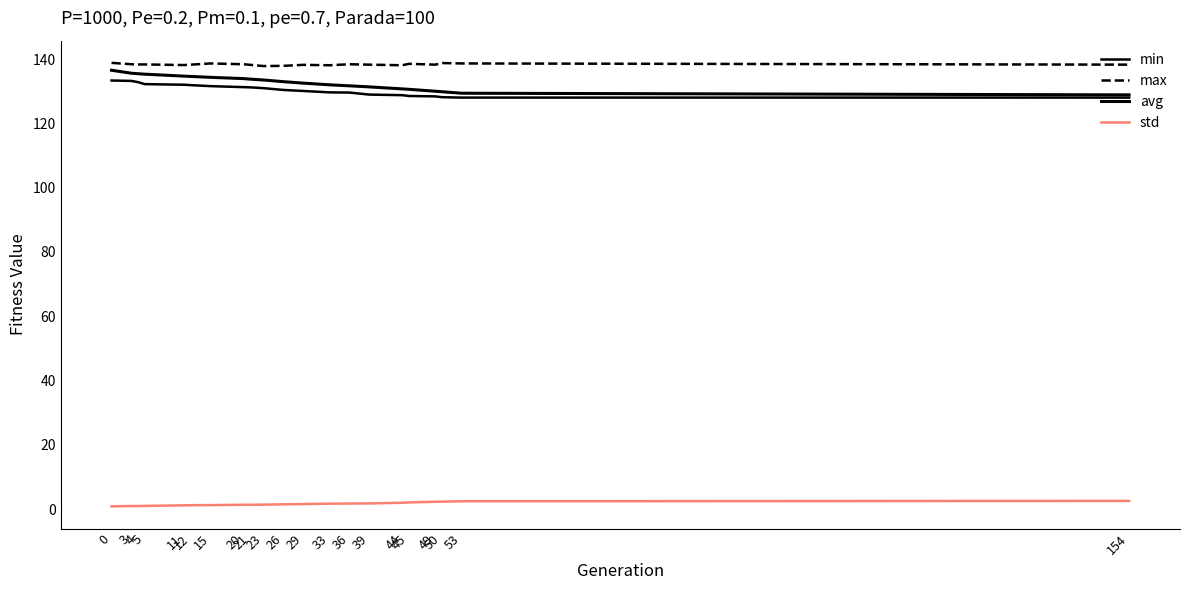

Reading left to right, list all the values displayed in this chart.

min: 0=133.3	3=133.2	4=132.8	5=132.2	11=132.0	12=131.9	15=131.6	20=131.3	21=131.2	23=131.0	26=130.4	29=130.1	33=129.7	36=129.6	39=129.0	44=128.8	45=128.5	49=128.4	50=128.2	53=128.0	154=128.0
max: 0=138.8	3=138.4	4=138.3	5=138.3	11=138.2	12=138.3	15=138.7	20=138.4	21=138.2	23=137.8	26=137.9	29=138.2	33=138.1	36=138.4	39=138.3	44=138.1	45=138.5	49=138.3	50=138.8	53=138.7	154=138.3
avg: 0=136.5	3=135.6	4=135.5	5=135.3	11=134.7	12=134.6	15=134.3	20=133.9	21=133.8	23=133.5	26=133.0	29=132.5	33=132.0	36=131.7	39=131.4	44=130.7	45=130.6	49=130.0	50=129.9	53=129.4	154=128.9
std: 0=0.8	3=0.9	4=0.9	5=1.0	11=1.2	12=1.2	15=1.2	20=1.3	21=1.3	23=1.4	26=1.5	29=1.6	33=1.7	36=1.7	39=1.8	44=2.0	45=2.1	49=2.3	50=2.3	53=2.4	154=2.5